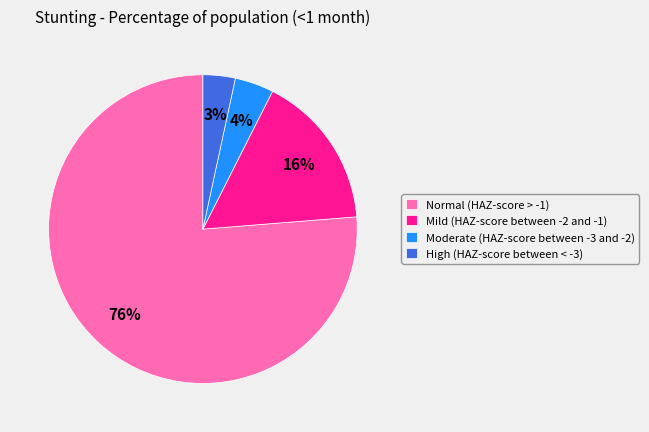

Combined, do Mild (HAZ-score between -2 and -1) and Moderate (HAZ-score between -3 and -2) account for over 50%?

No